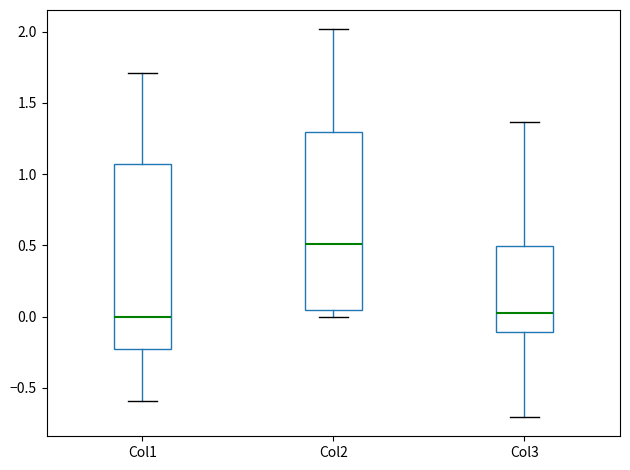

Where is the upper edge of the box for Col3 on the y-axis? The values are not printed on the chart, so give them approximately, as read against the axis.

0.50